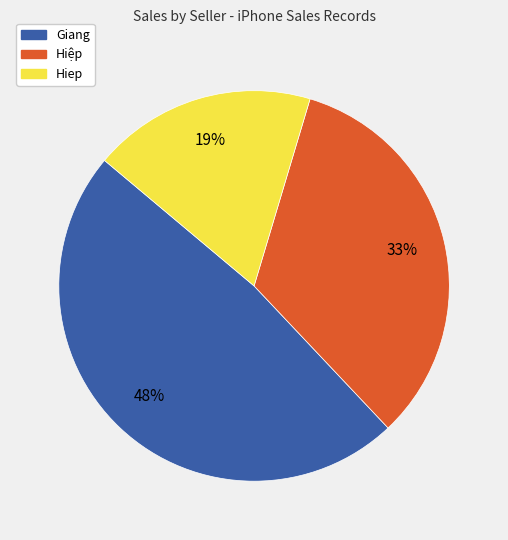

What percentage is the Hiệp slice, to the nearest percent?

33%